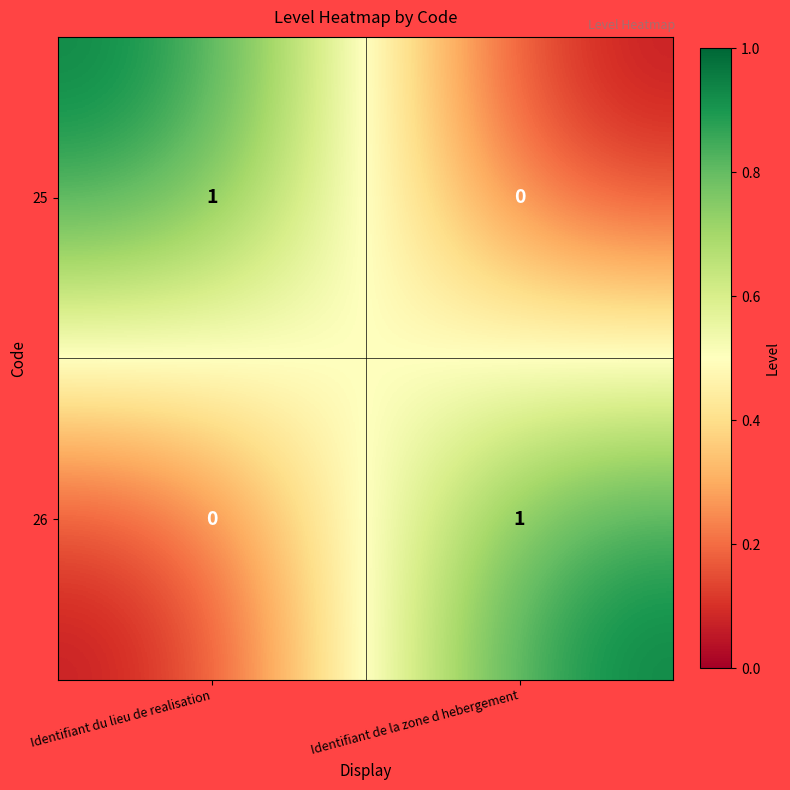

At which label is 25 closest to 0?

Identifiant de la zone d hebergement